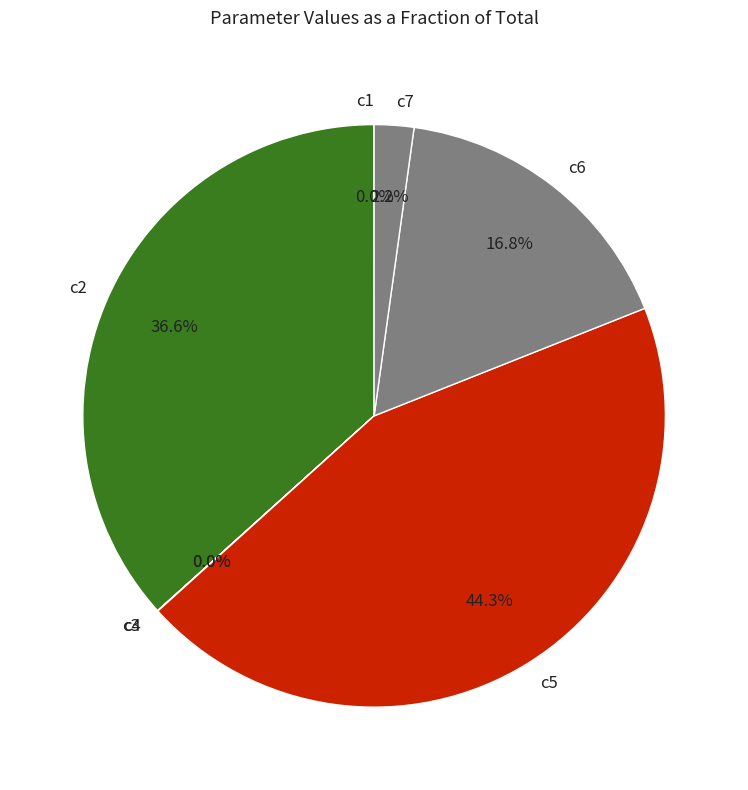

Does any single category account for the majority?

No